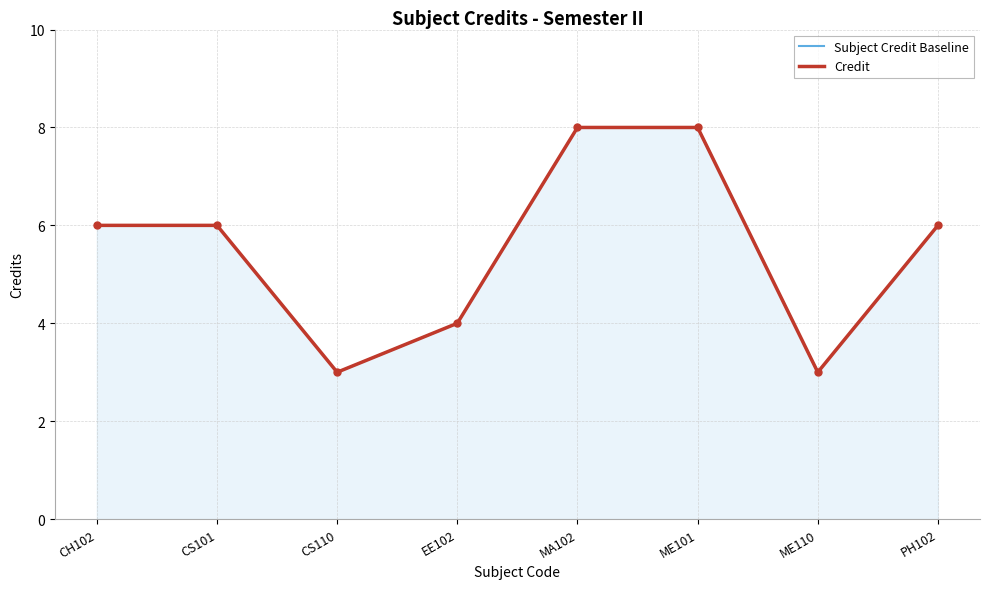

List the series in order of their peak value, lowest first.

Subject Credit Baseline, Credit